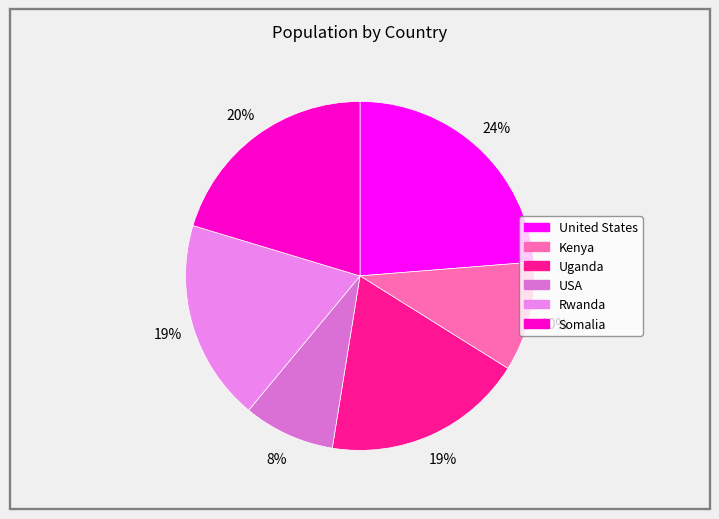

How many slices are in this pie chart?

6